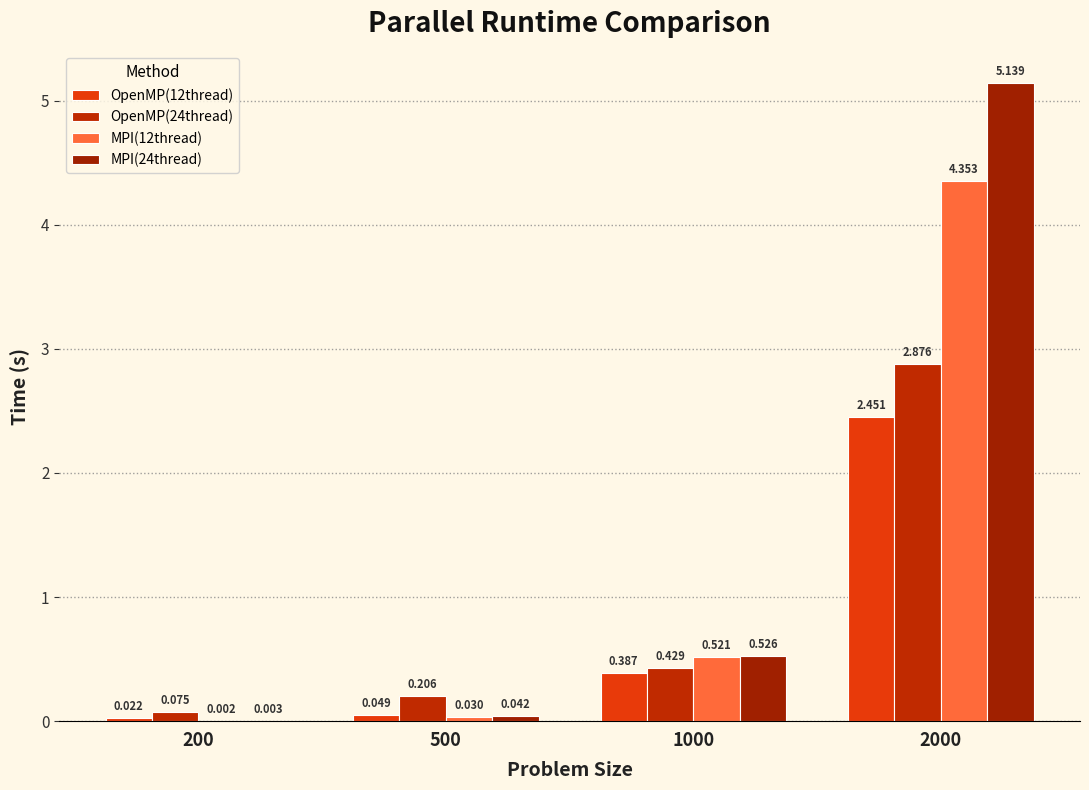

Is it true that OpenMP(12thread) equals 2.5 at 2000?

True